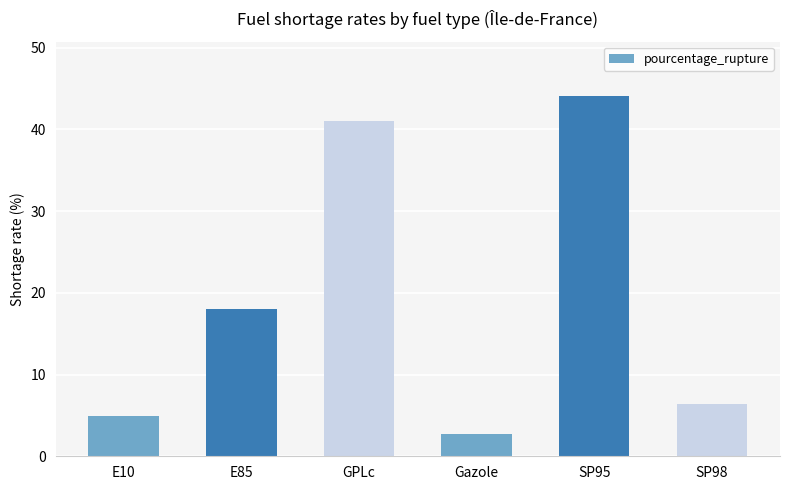

What is the label of the 3rd bar from the left?

GPLc